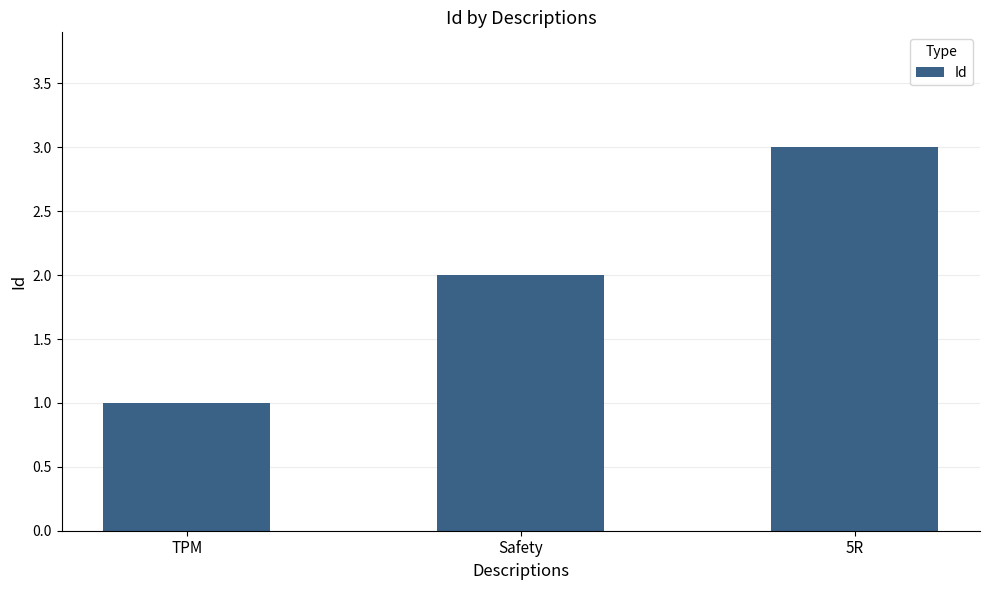

What is the difference between the values at 5R and TPM?

2